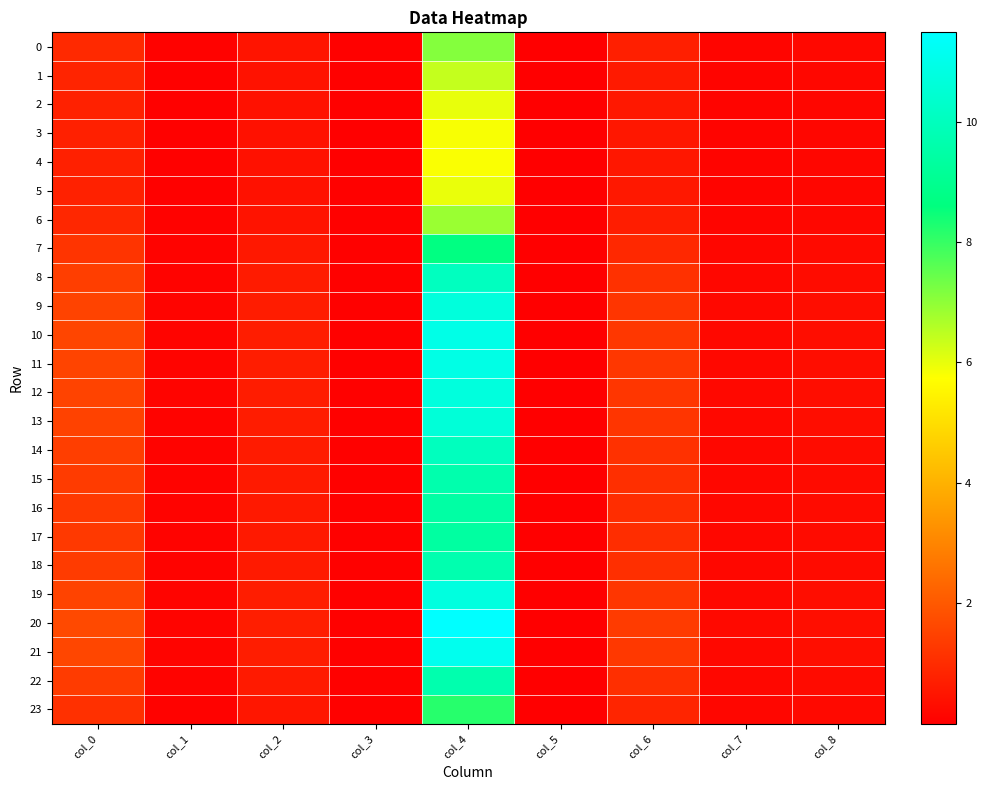

Which series has the largest range (max minus min)?

20